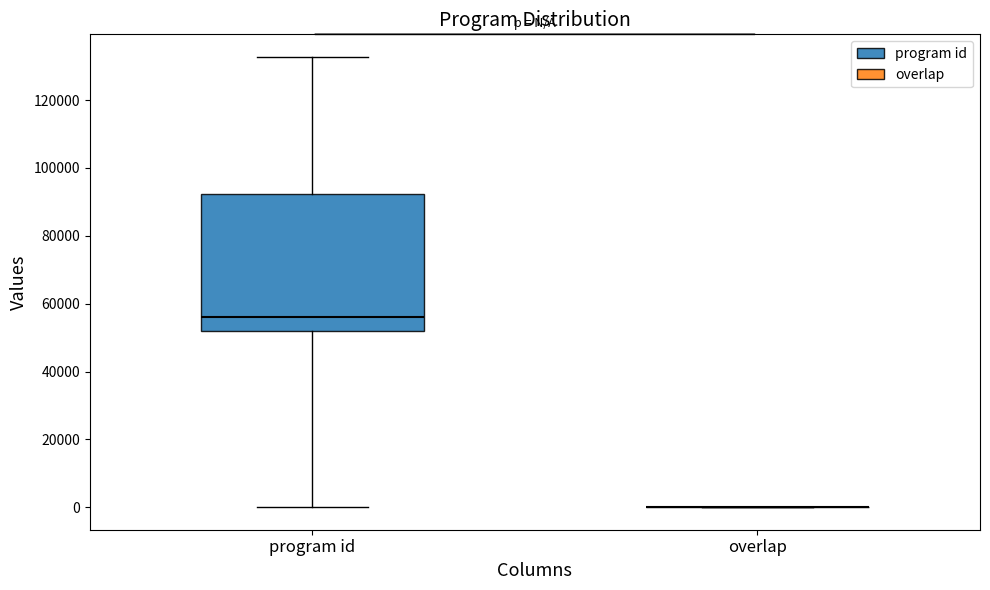

Reading left to right, transcribe this box plot: for each box, give where its median line is, the range the box spans, and where its two whiskers end, as read against the y-axis. The values are not printed on the chart, so give them approximately, as read against the axis.

program id: median 56000, box 52000 to 92000, whiskers 0 to 132000
overlap: box collapsed to a line at 0, whiskers 0 to 0